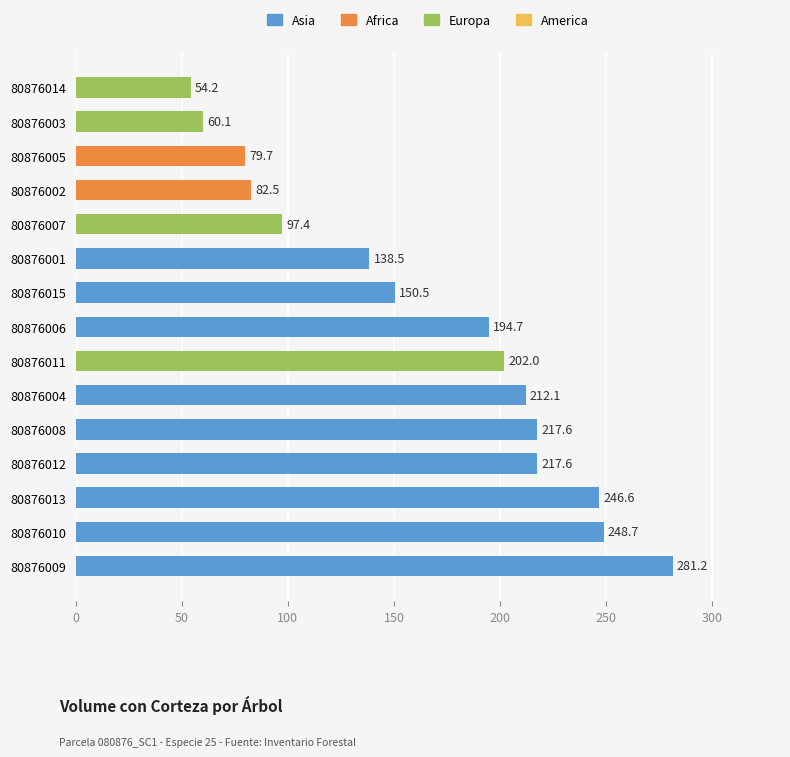

Does the chart contain any negative values?

No